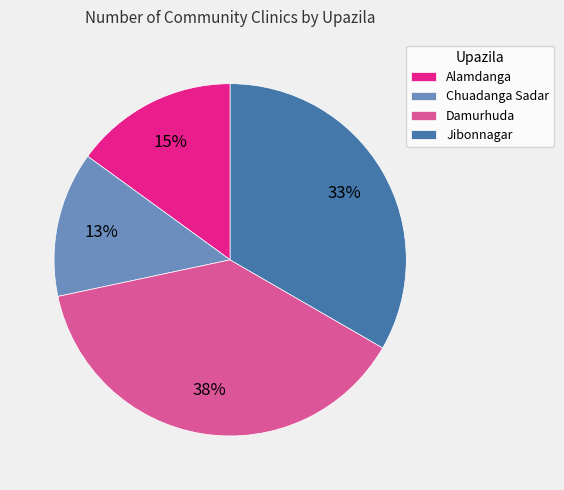

Is there a majority slice in this chart?

No